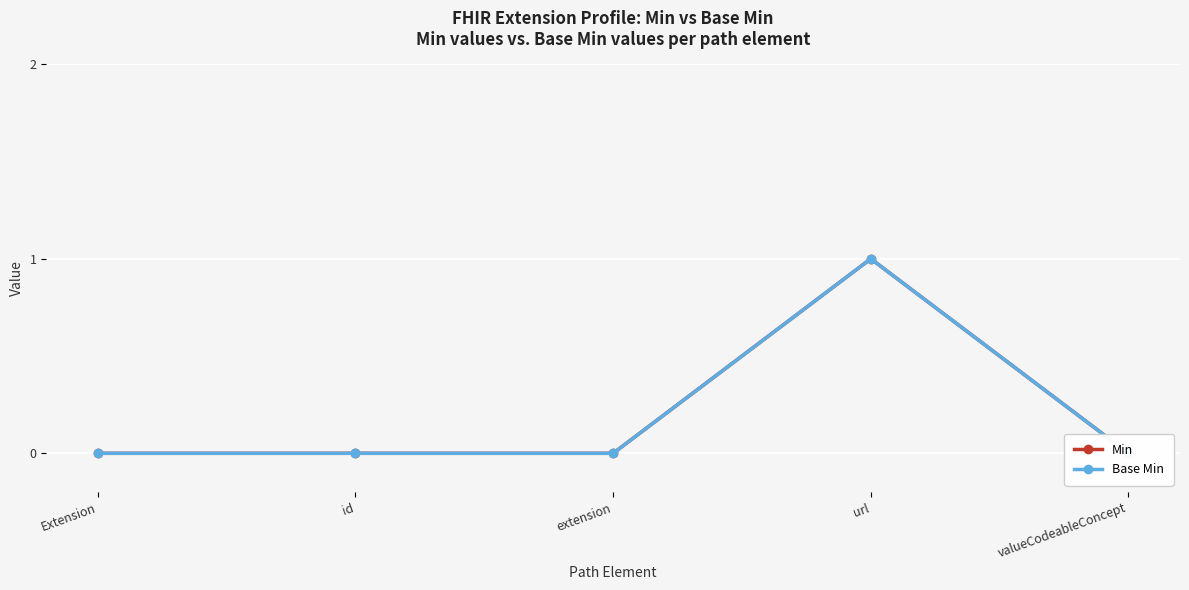

True or false: Base Min and Min cross at least once.

False